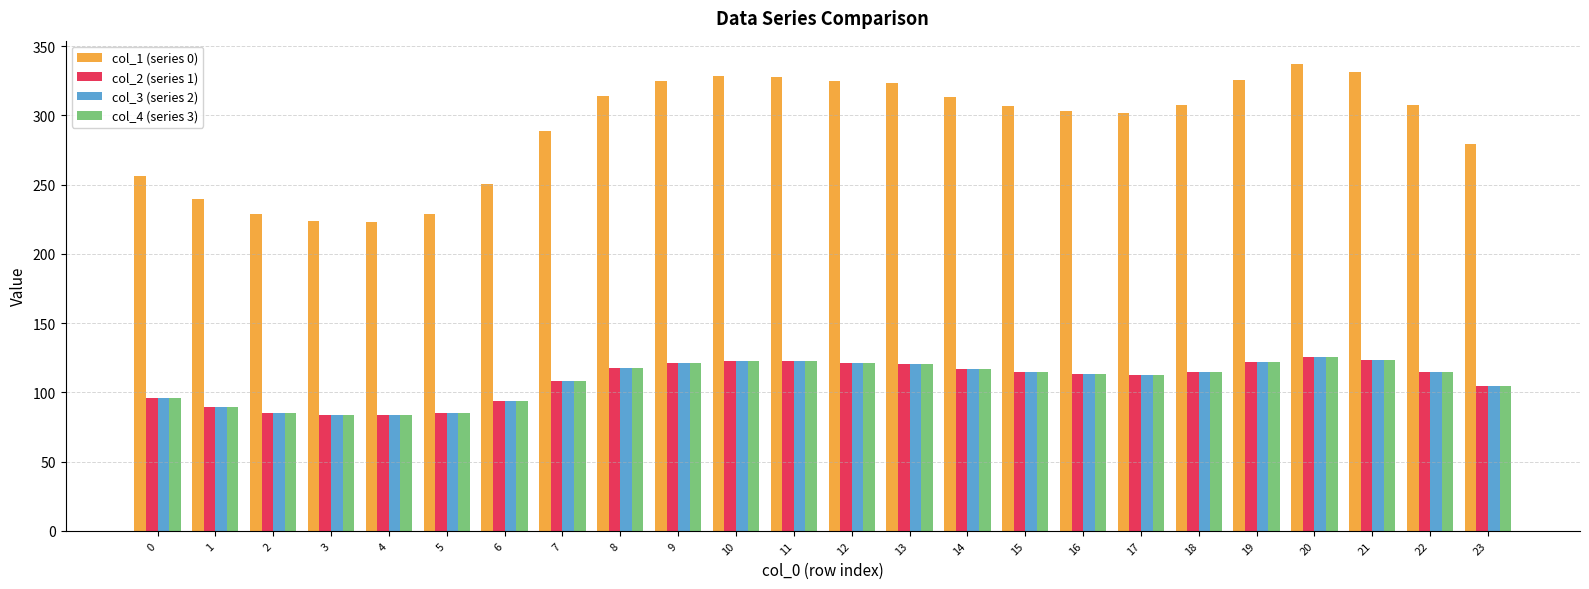

Where does the col_1 (series 0) series first go above 307?

8